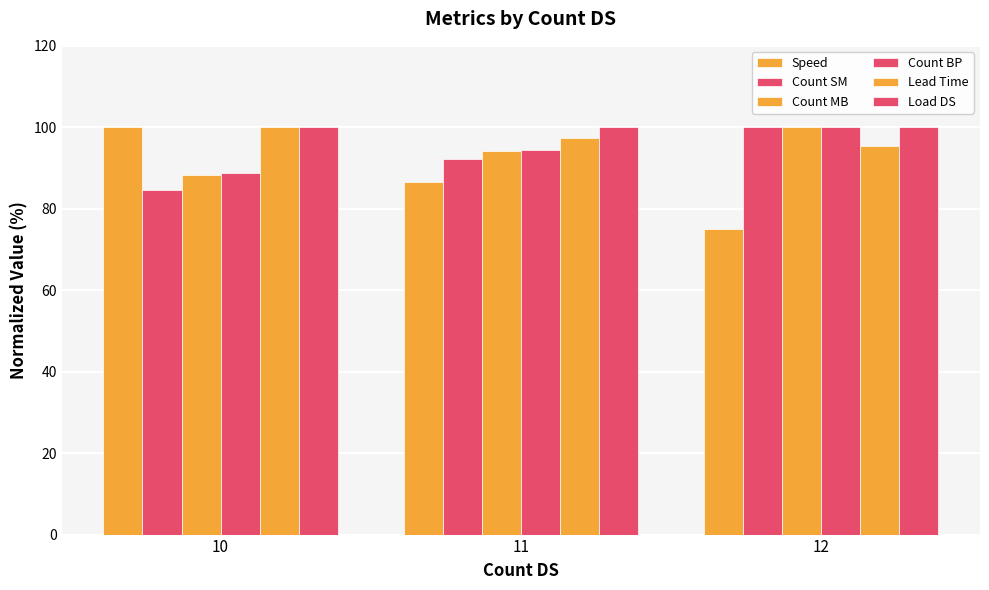

How many bars are there in each group?

6